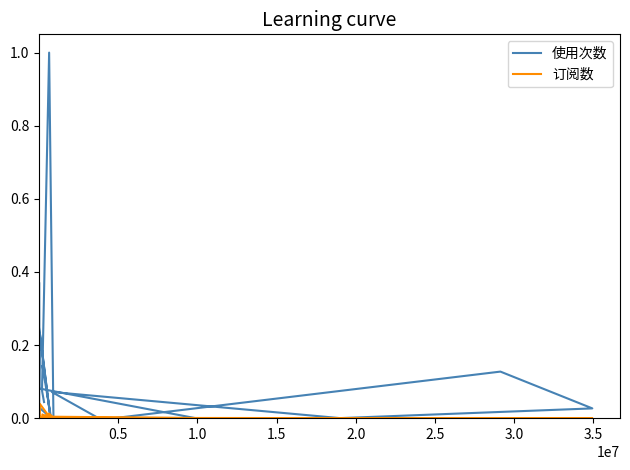

Rank the series by their average value, from lowest to highest.

订阅数, 使用次数